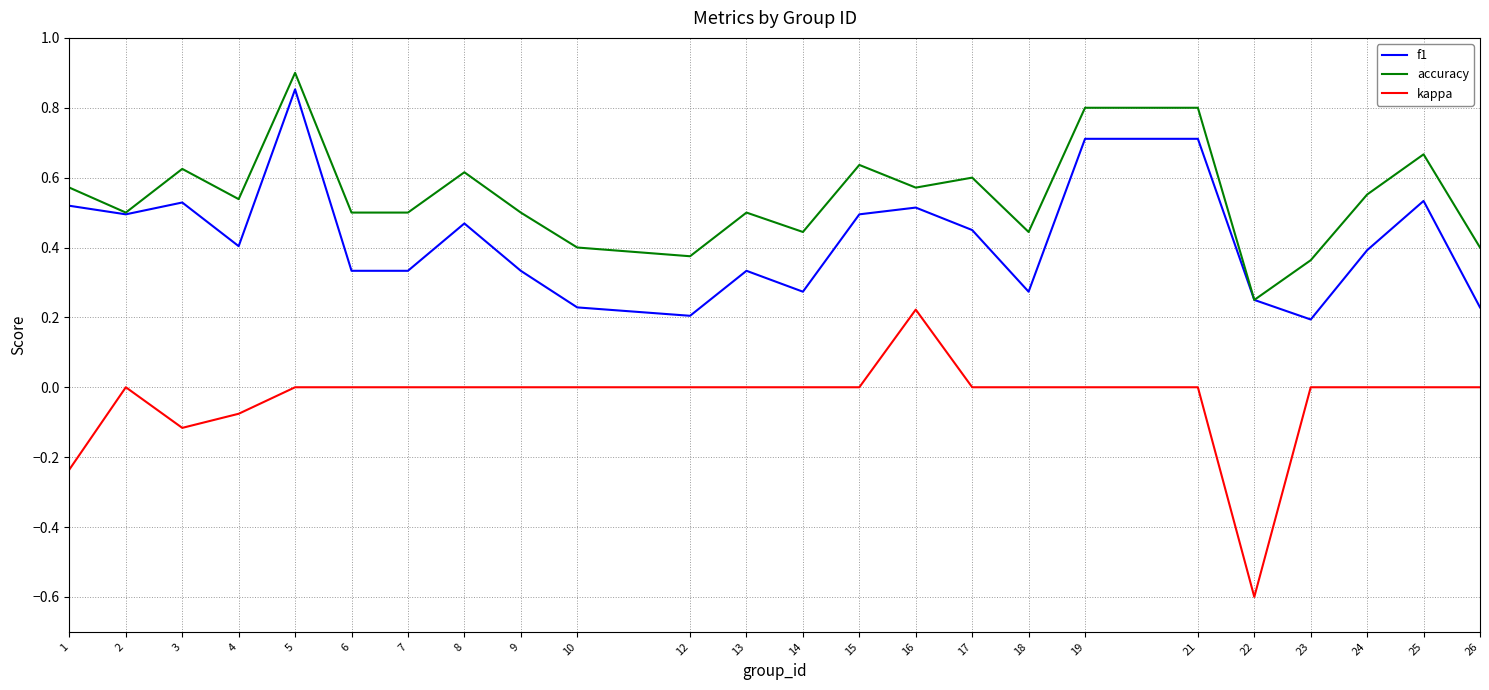

Which series has the largest total across all categories?

accuracy